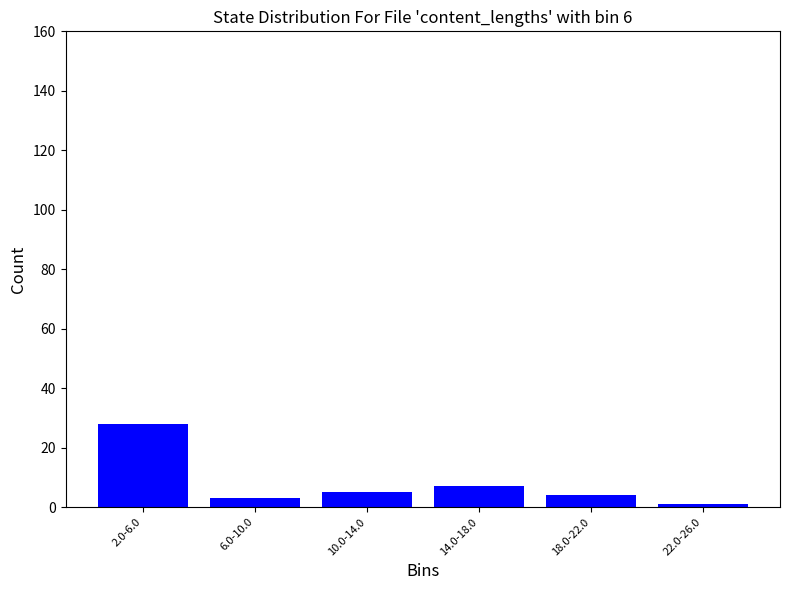

Reading left to right, transcribe all the data shown in this chart.

28	3	5	7	4	1